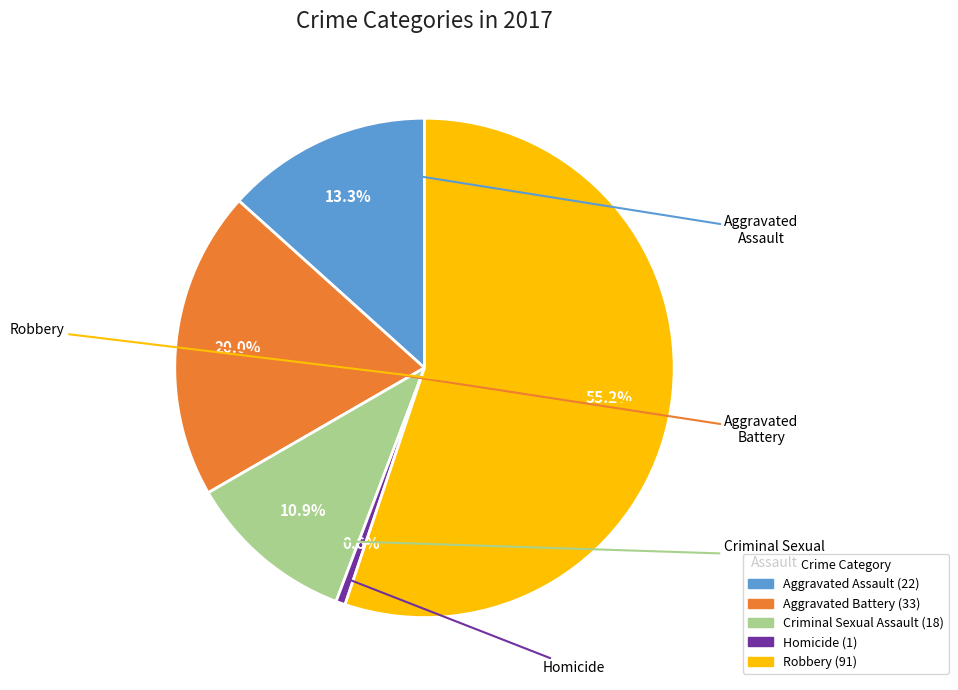

What is the majority slice?

Robbery